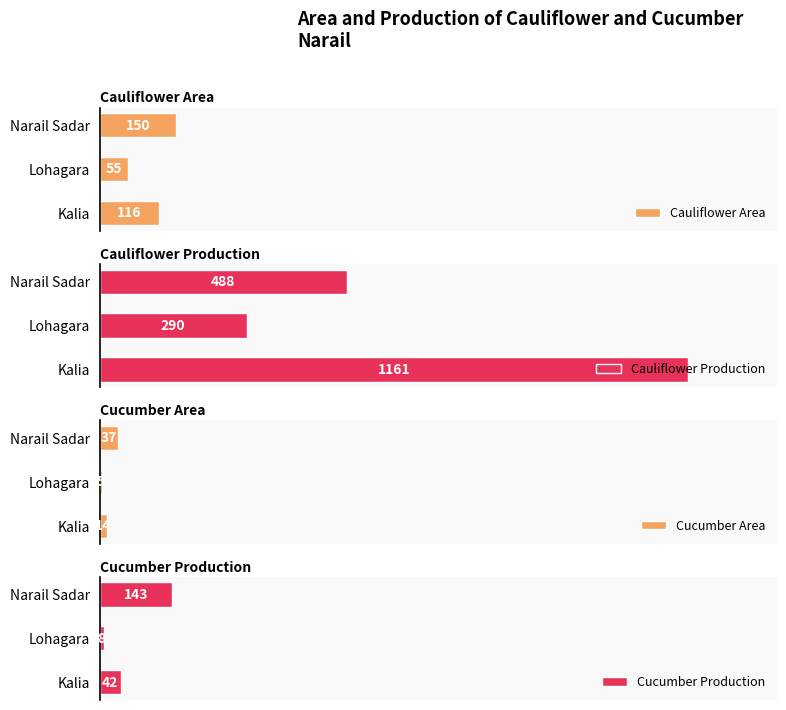

Reading right to left, extract all data points from this chart.

Cauliflower Area: 150	55	116
Cauliflower Production: 488	290	1161
Cucumber Area: 37	5	14
Cucumber Production: 143	8	42